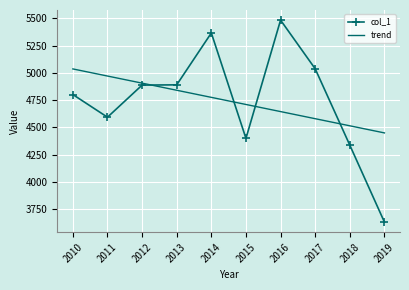

True or false: col_1 has a value of 8026.7 at 2016.

False